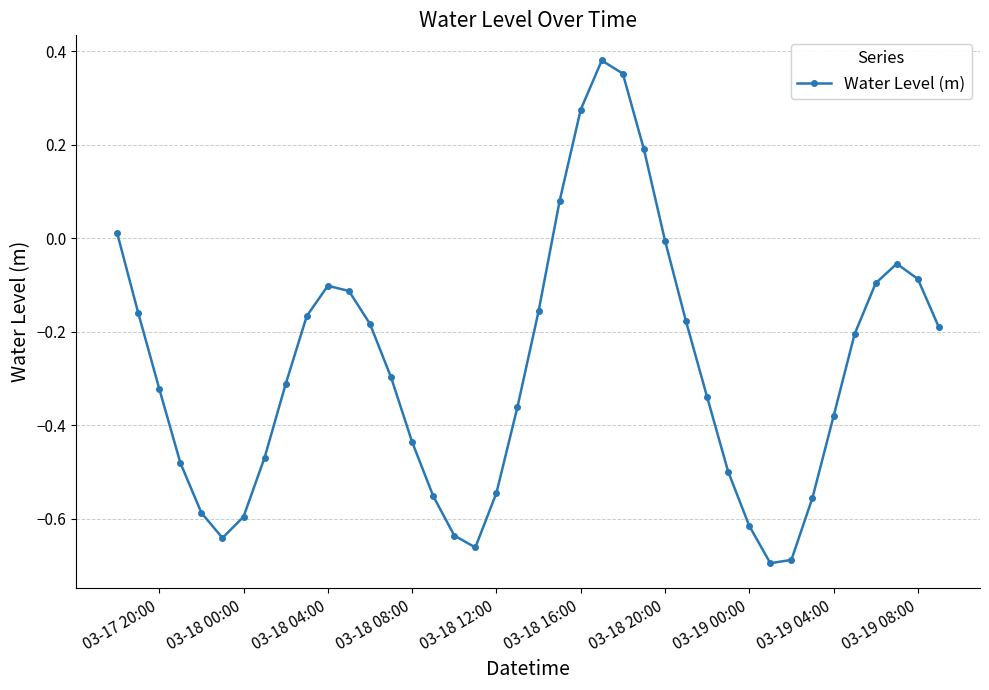

How many interior local valleys (lower than both neighbors) does the data have?

3